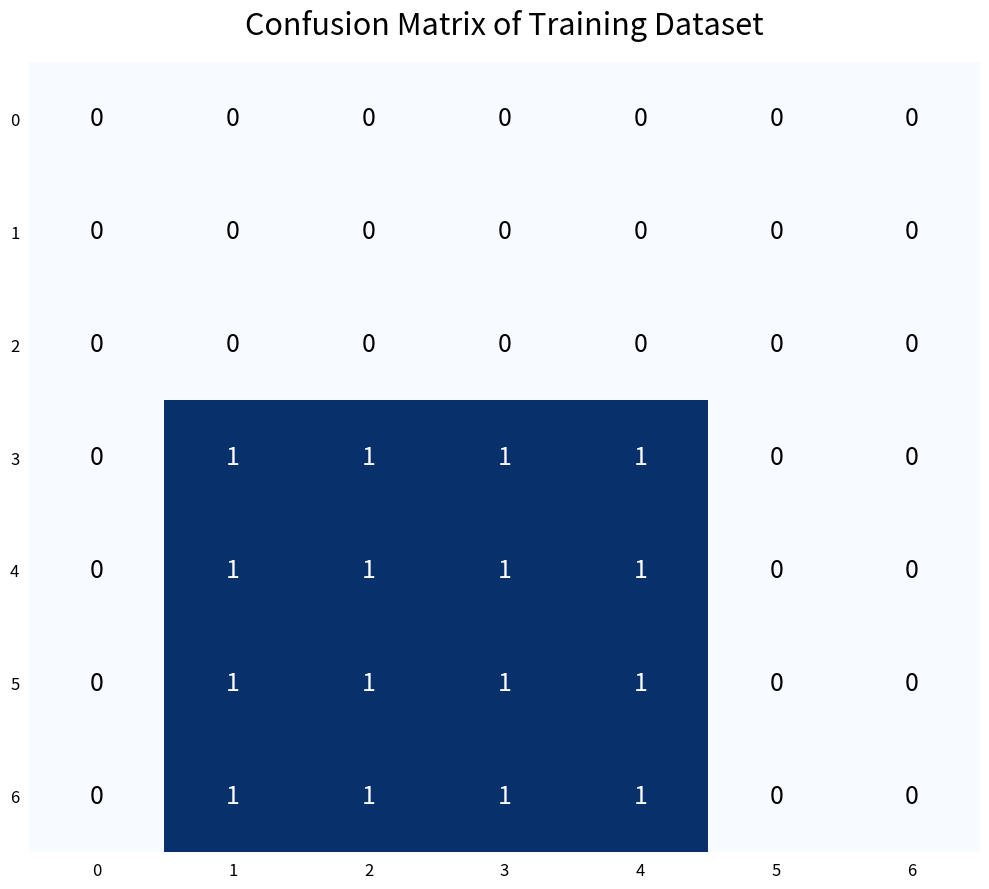

How many categories are shown in the chart?

7